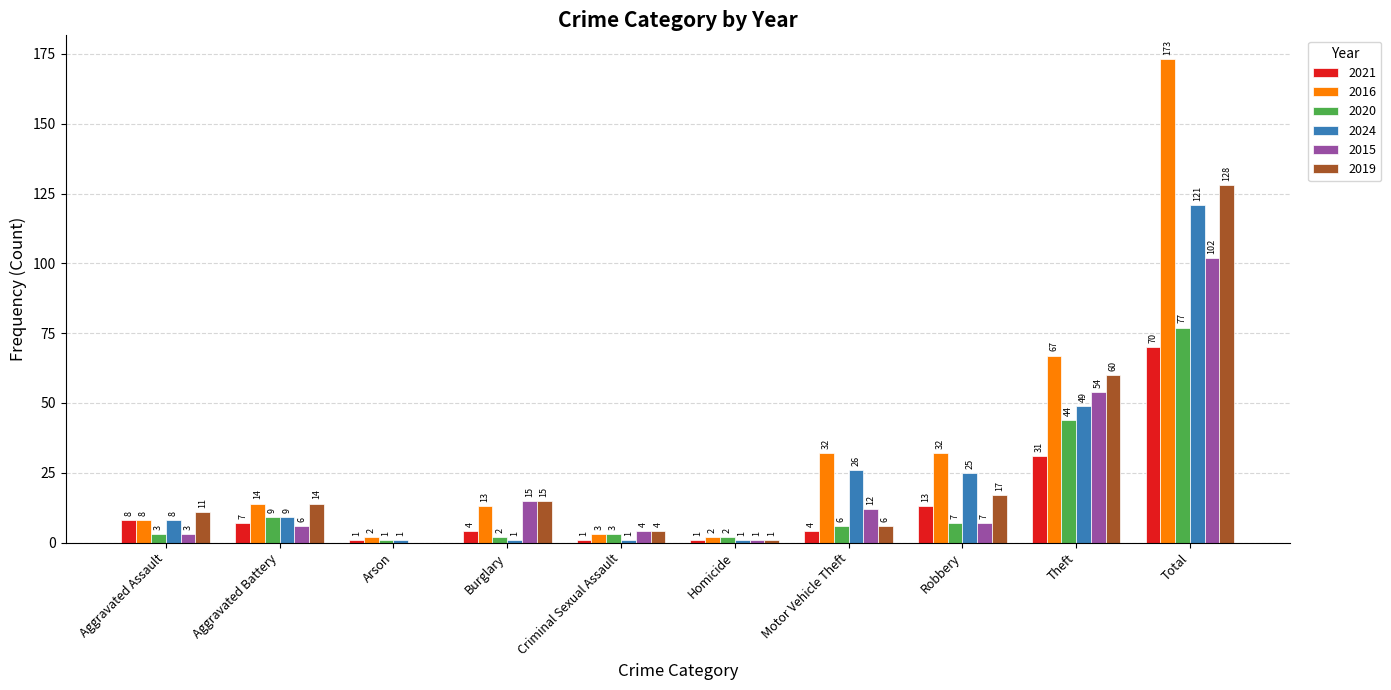

Between Aggravated Assault and Burglary, which series saw the biggest shift?

2015